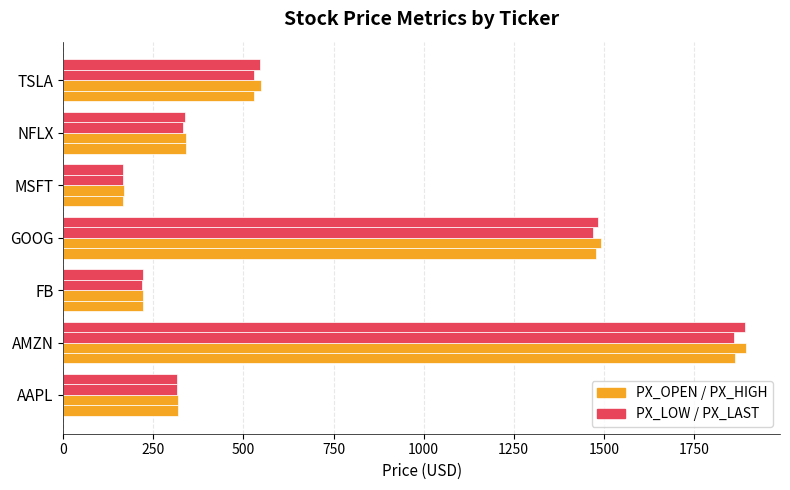

Count the number of data series in this chart.

4